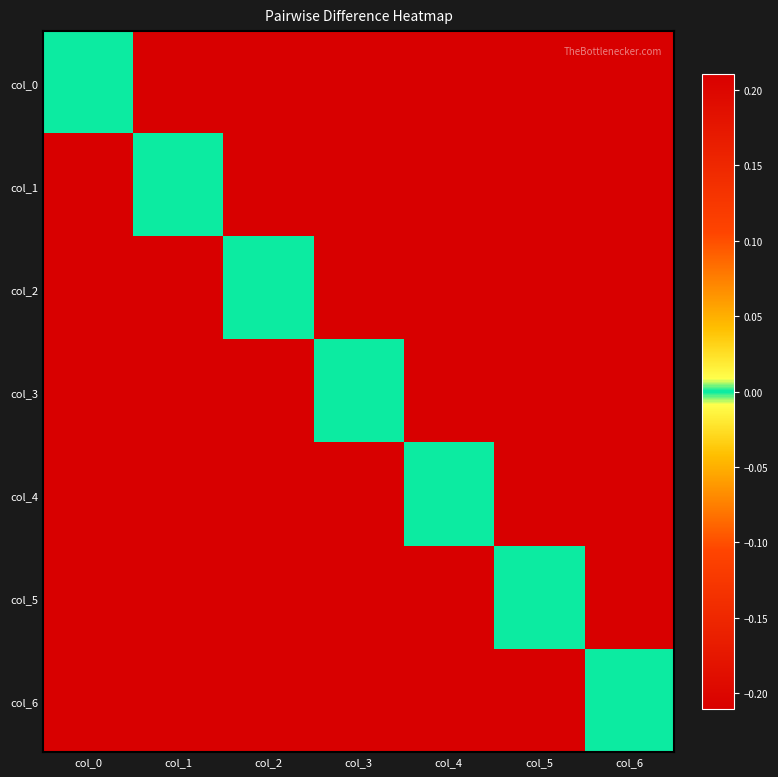

What is the spread (max minus min) of values at col_5?

0.4